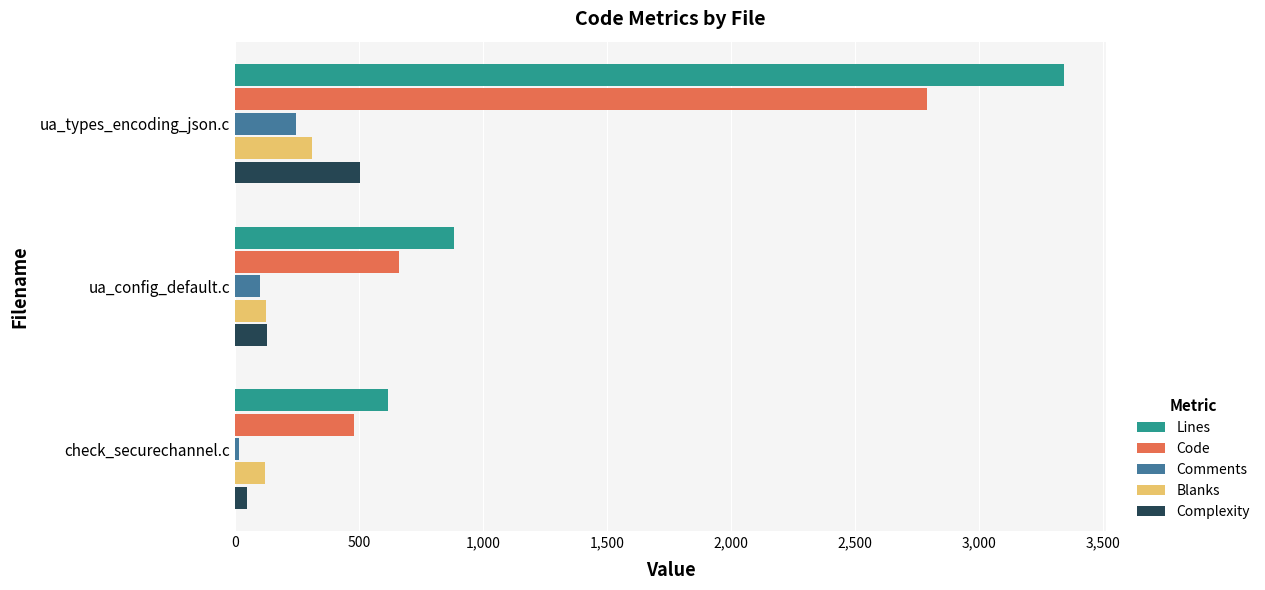

Which series has the widest spread of values?

Lines